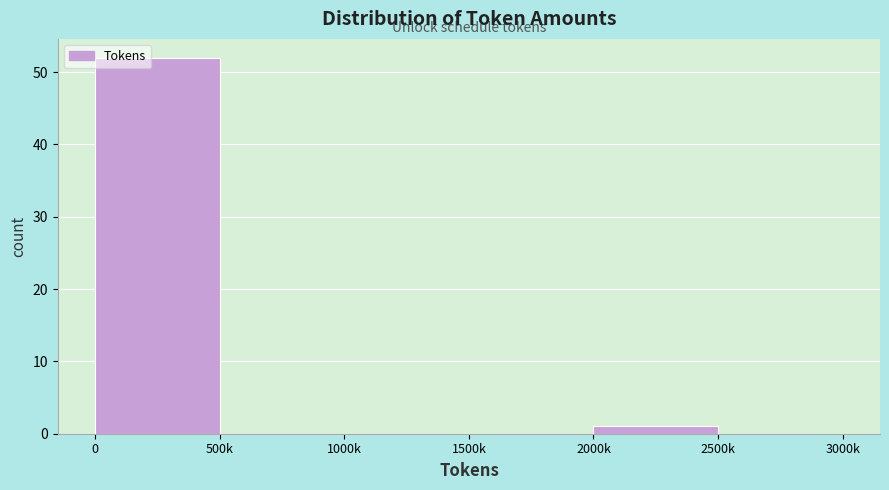

Reading left to right, what are all the values shown in this chart?

0=52	500k=0	1000k=0	1500k=0	2000k=1	2500k=0